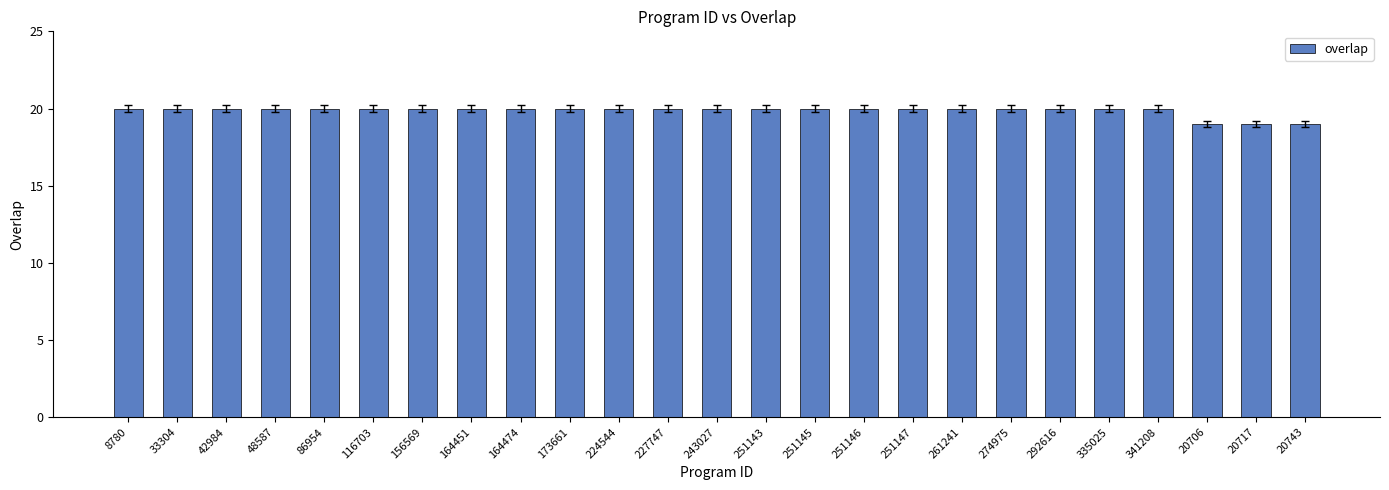

True or false: the data shows 30 at 33304.

False